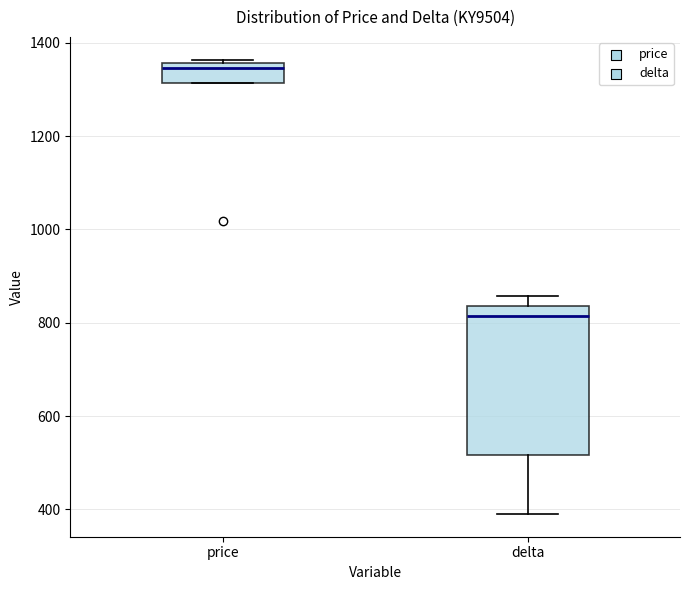

Comparing the boxes themselves (not the whiskers), which one is the tallest?

delta